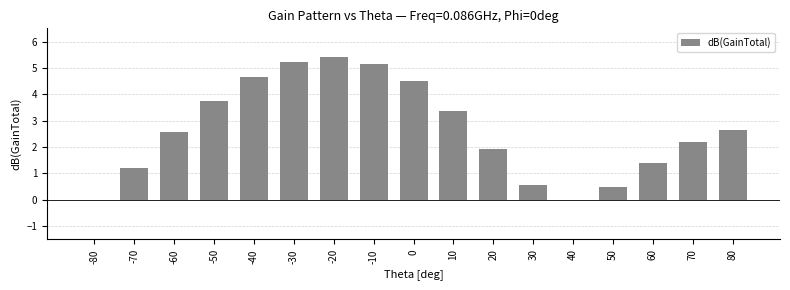

Count the number of categories in the chart.

17